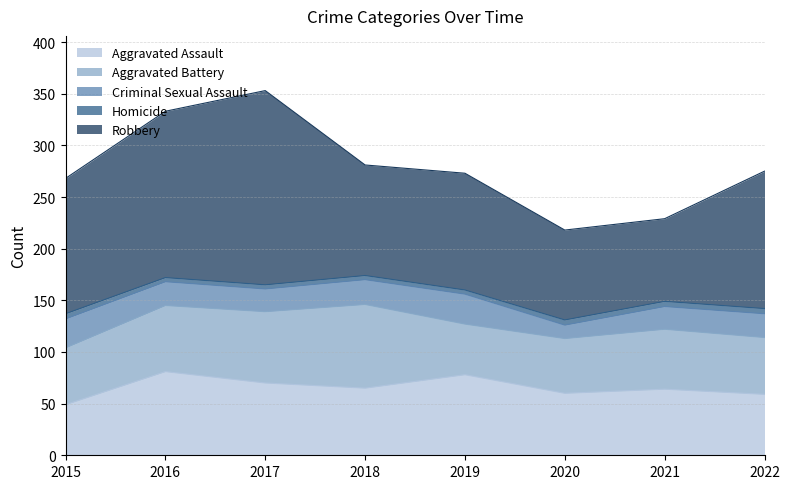

What is the maximum value for Aggravated Battery?

81